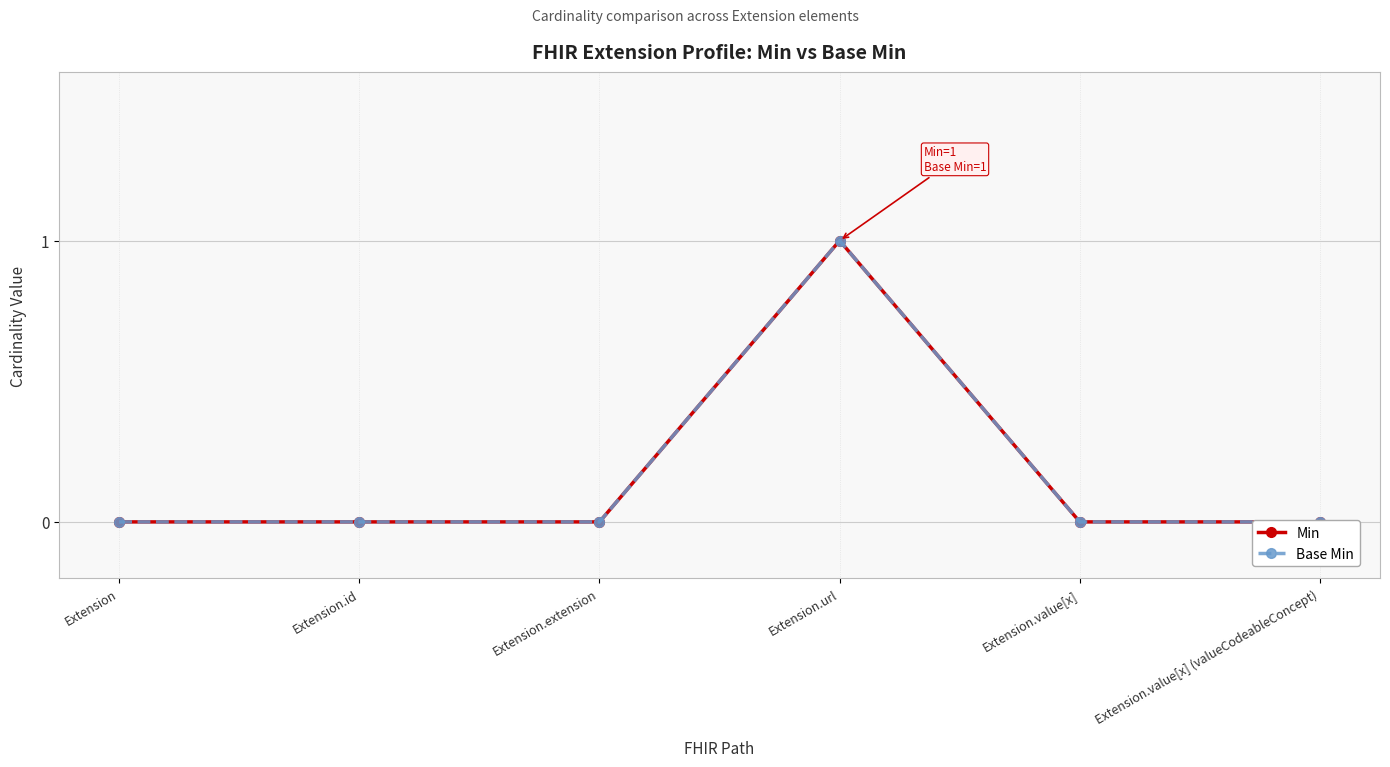

Reading left to right, transcribe all the data shown in this chart.

Min: 0	0	0	1	0	0
Base Min: 0	0	0	1	0	0